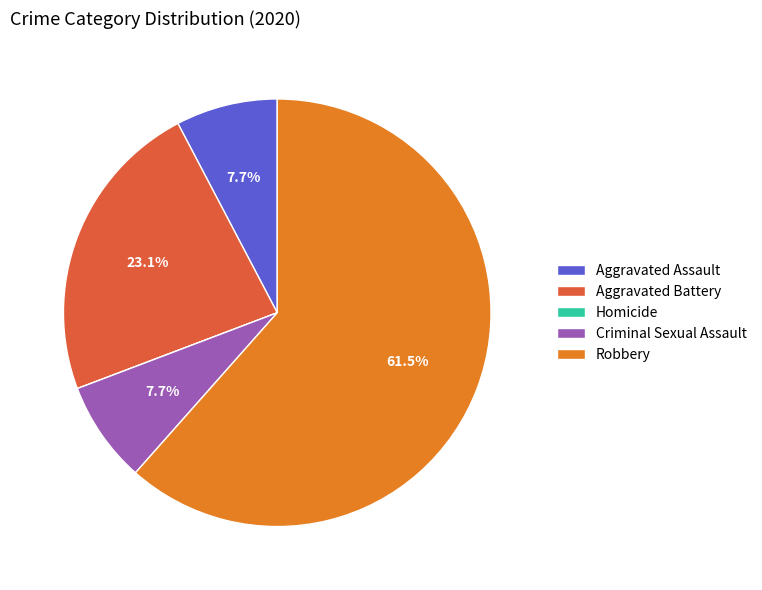

To the nearest percent, what is the combined percentage of Robbery and Aggravated Battery?

85%